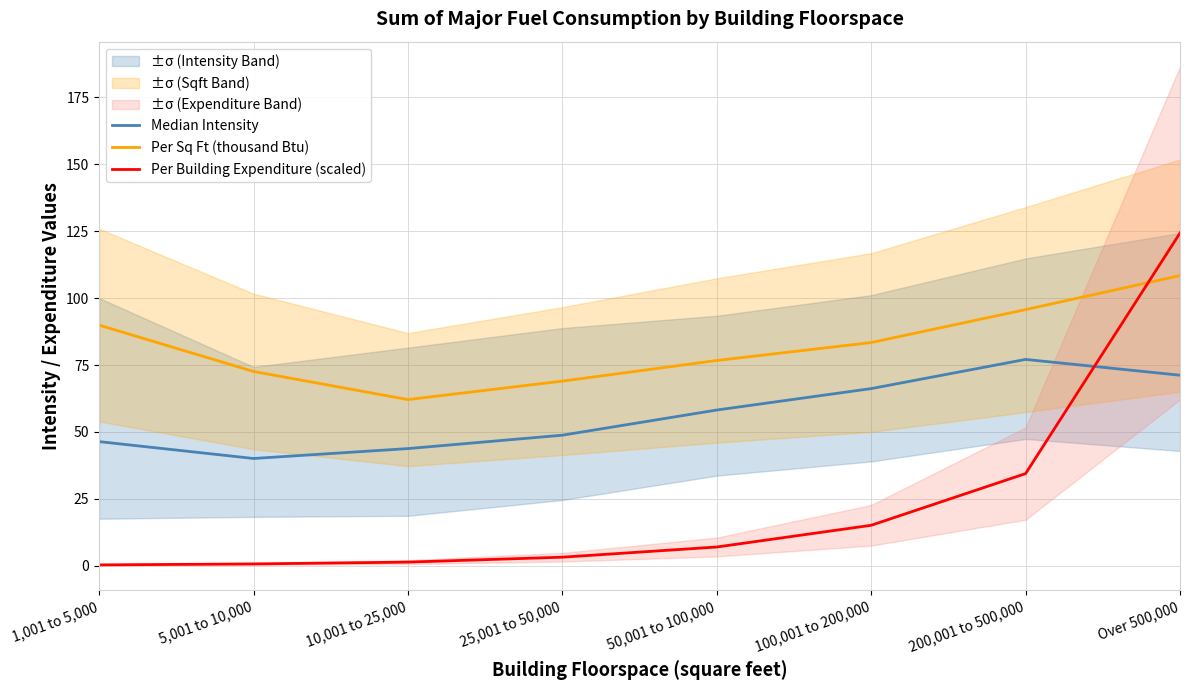

What is the total value across all series at 10,001 to 25,000?

107.3